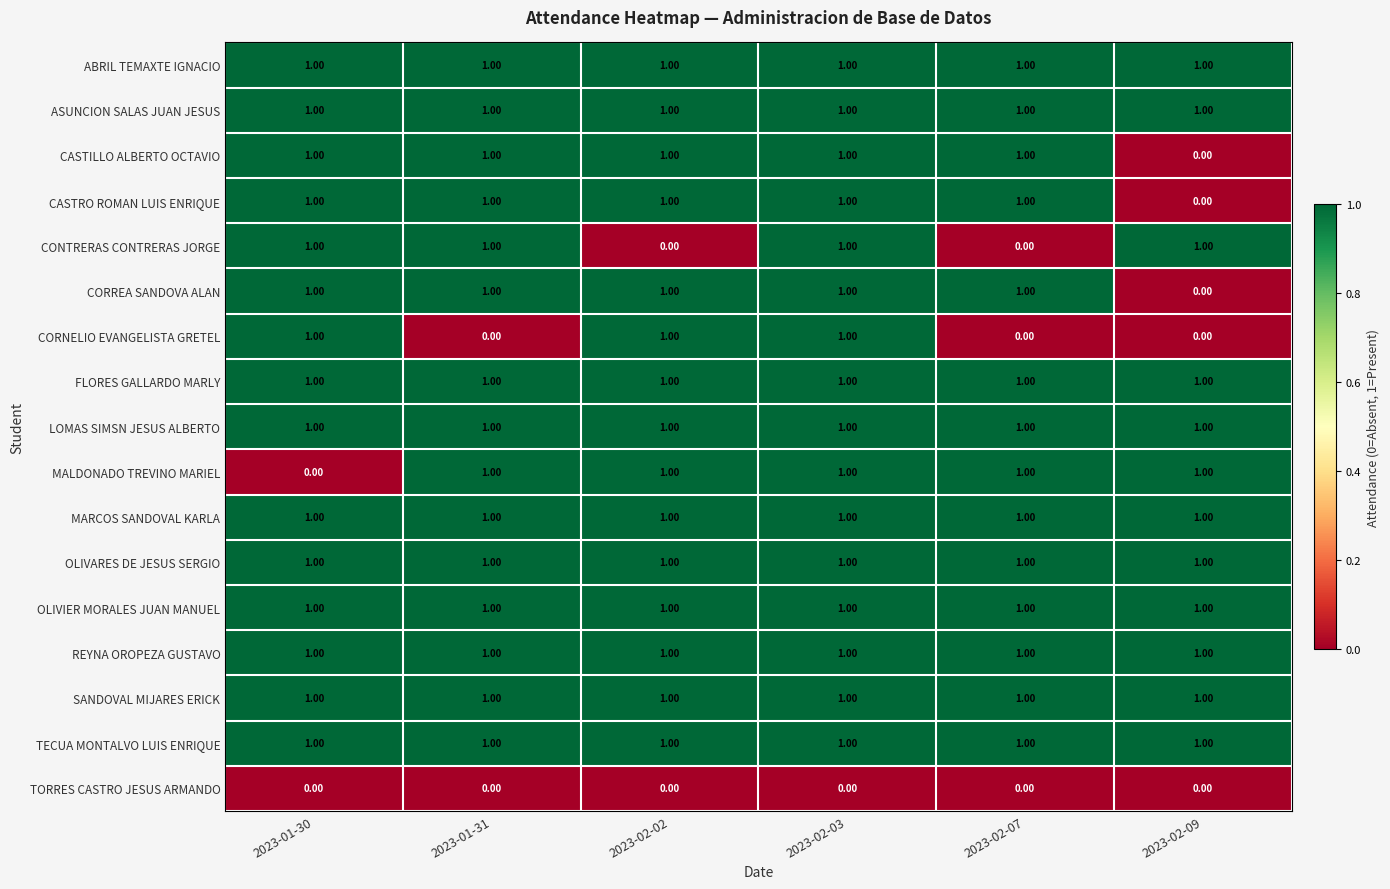

At how many categories does at least one series exceed 0?

6